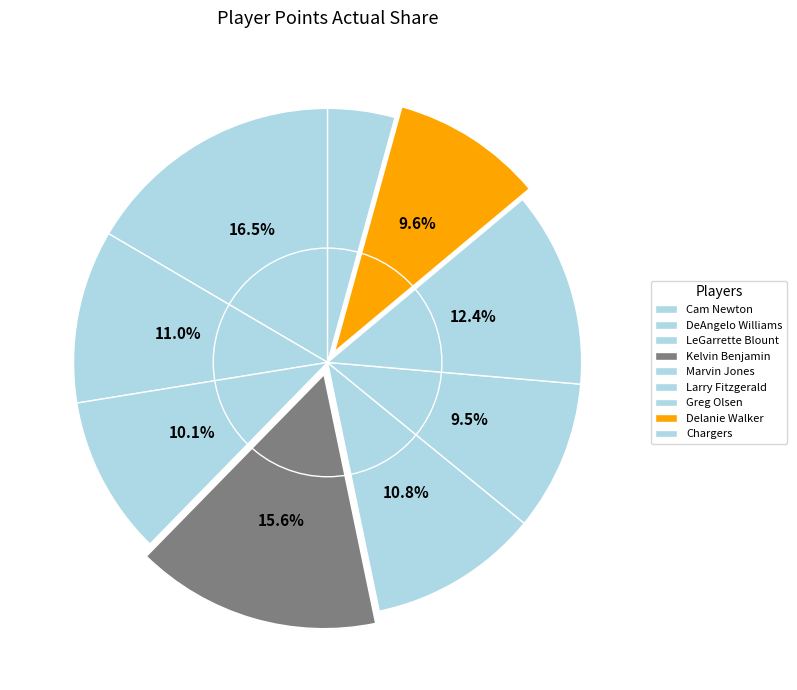

How many slices are in this pie chart?

9